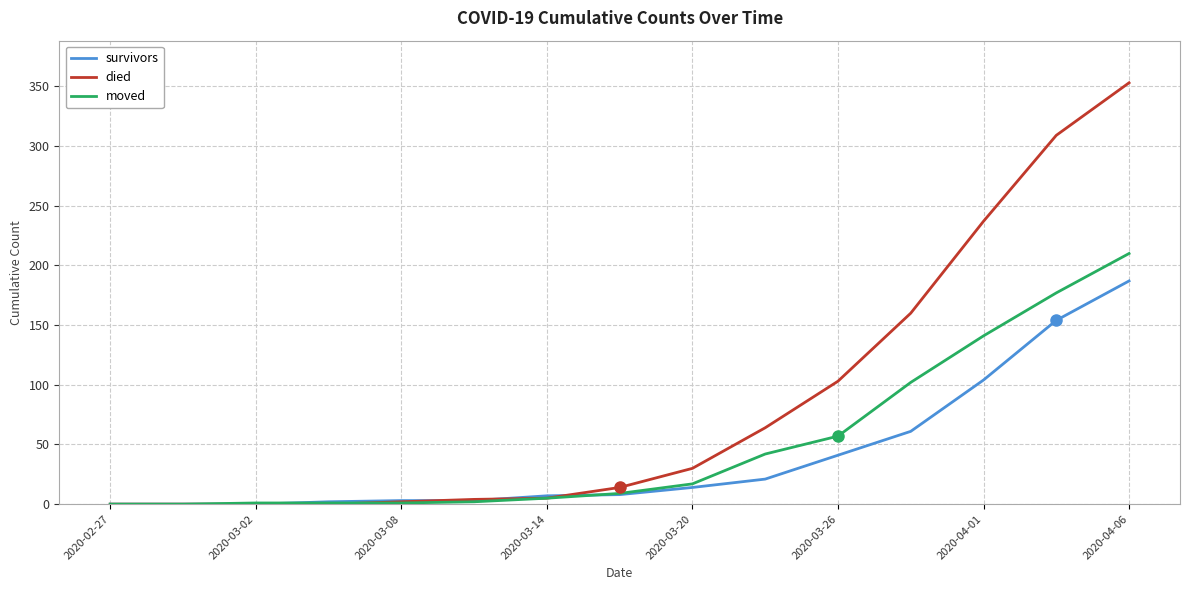

What is the maximum value shown in the chart?

353